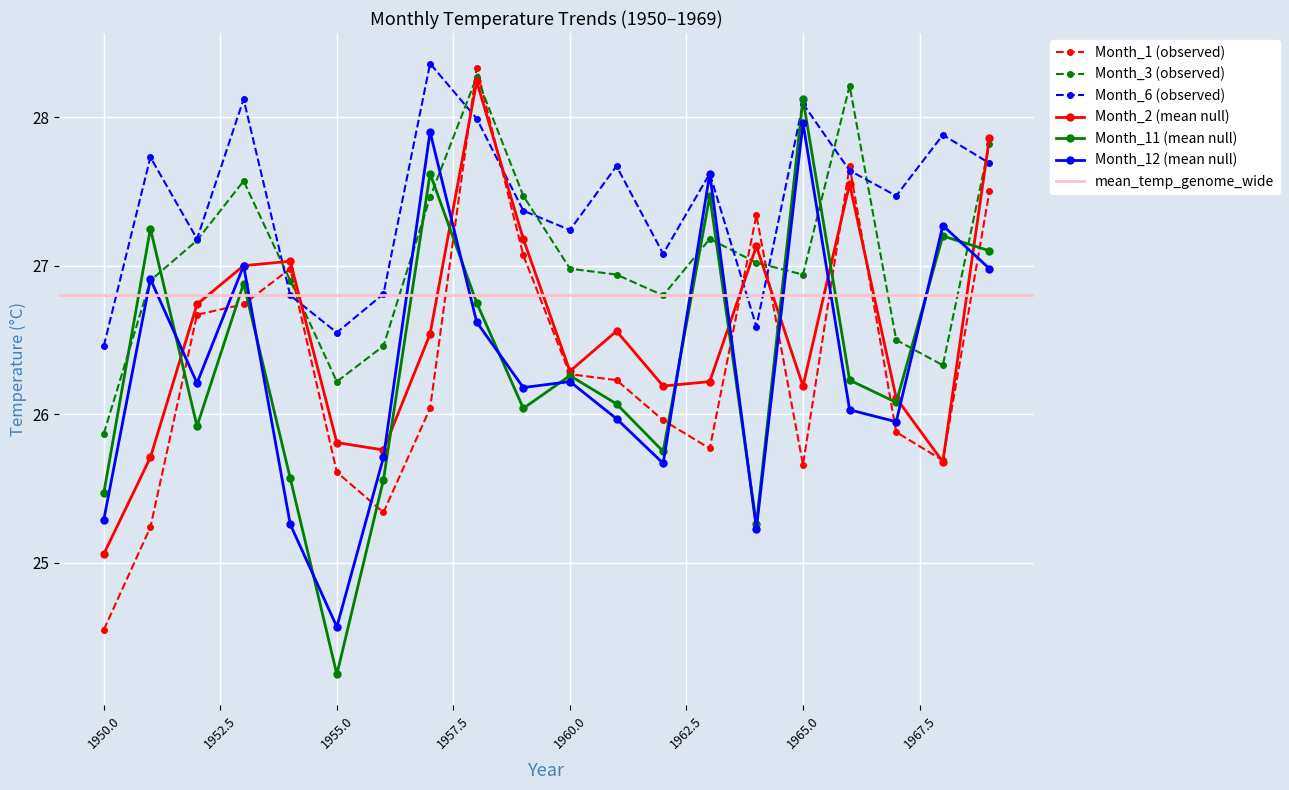

True or false: Month_2 (mean null) has a value of 26.2 at 1965.0.

True